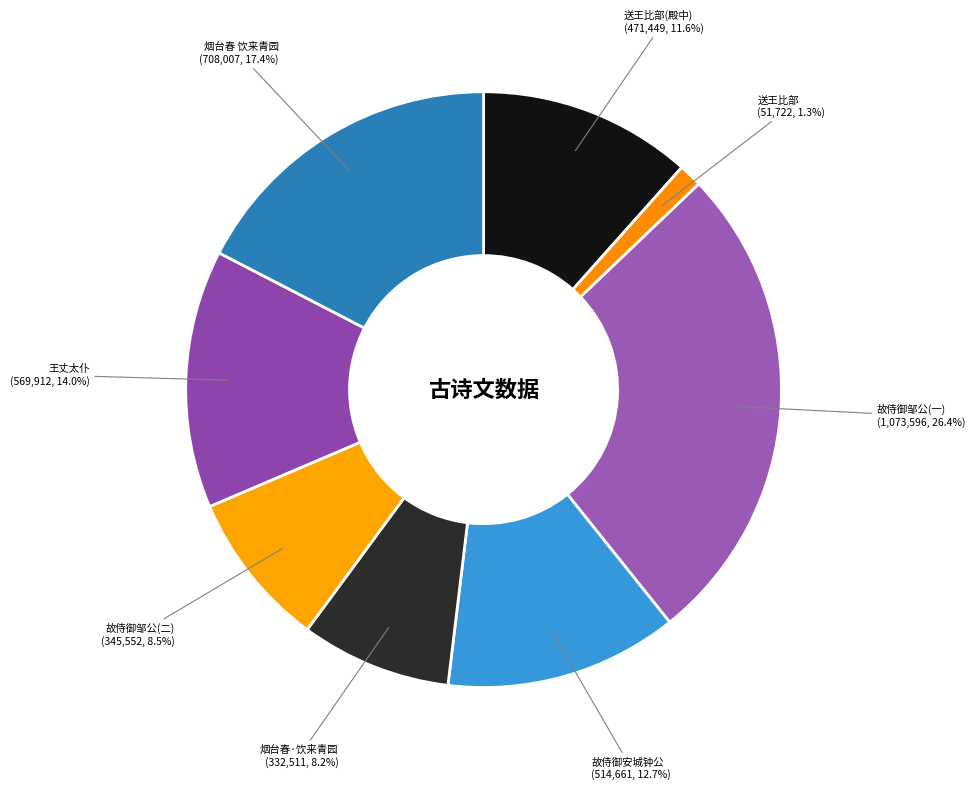

Which category has the biggest portion of the pie?

故侍御邹公(一) (1,073,596, 26.4%)